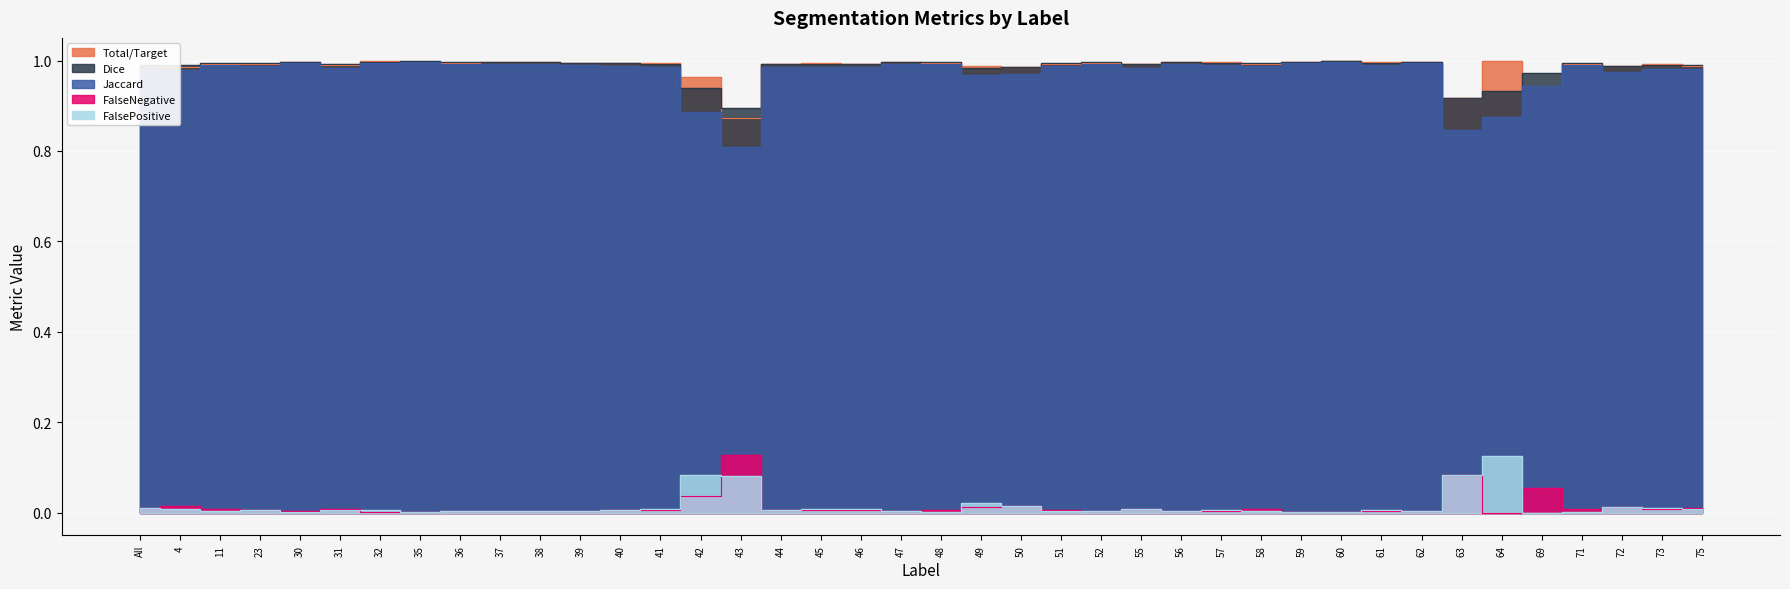

What is the label of the 1st point from the right?

75